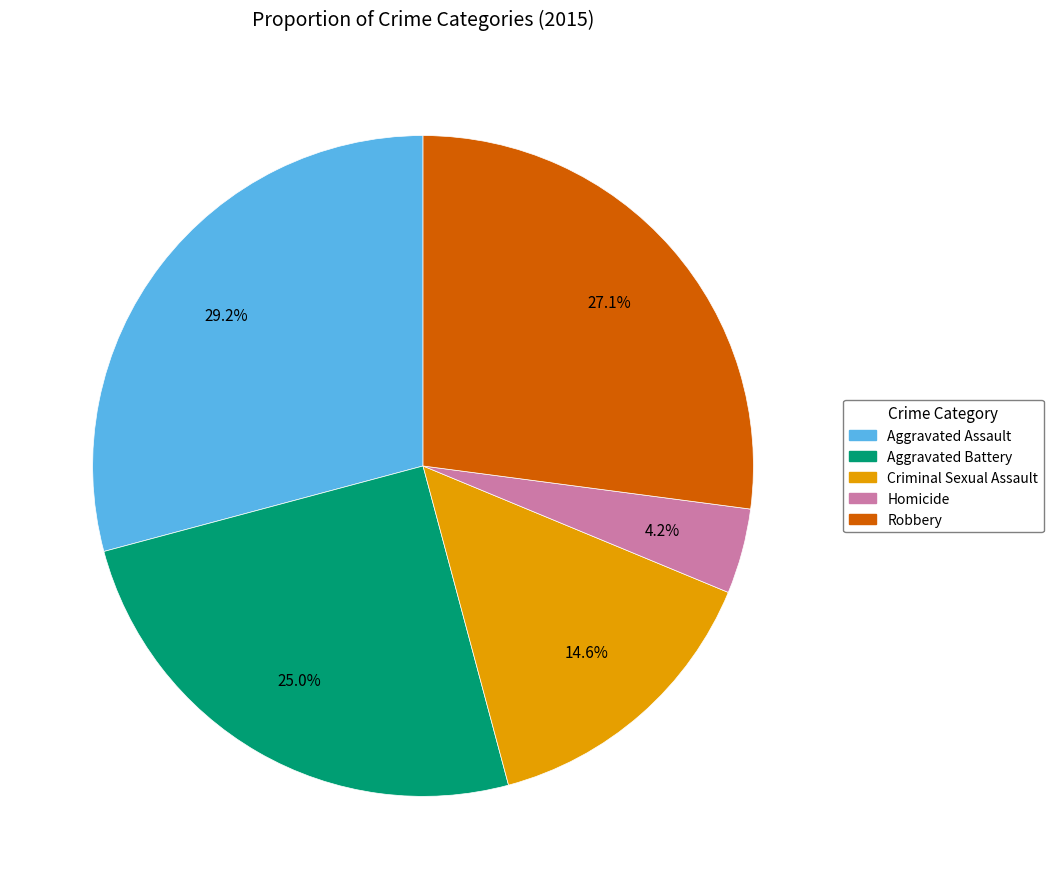

What is the ratio of the value at Aggravated Assault to the value at Homicide?

7.0